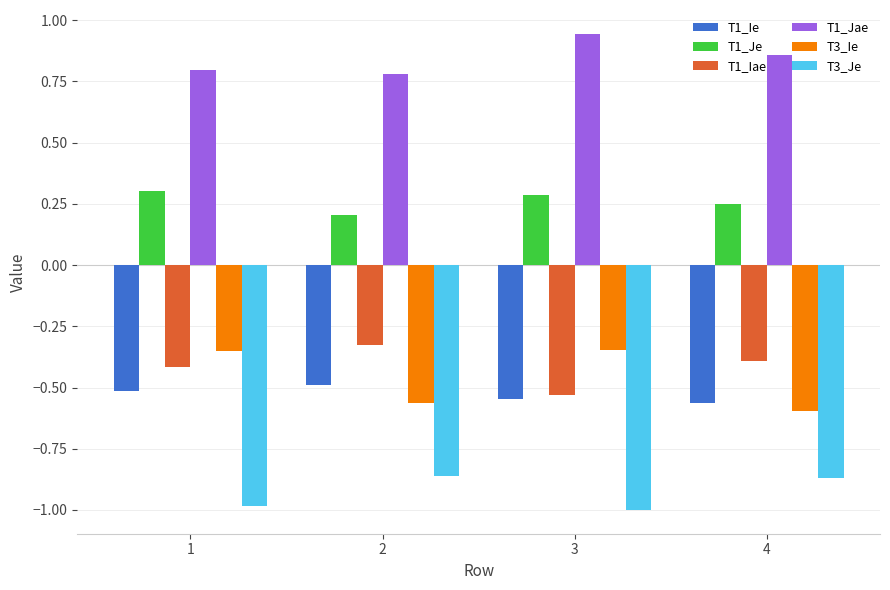

Where is T1_Iae nearest to the value 0?

2